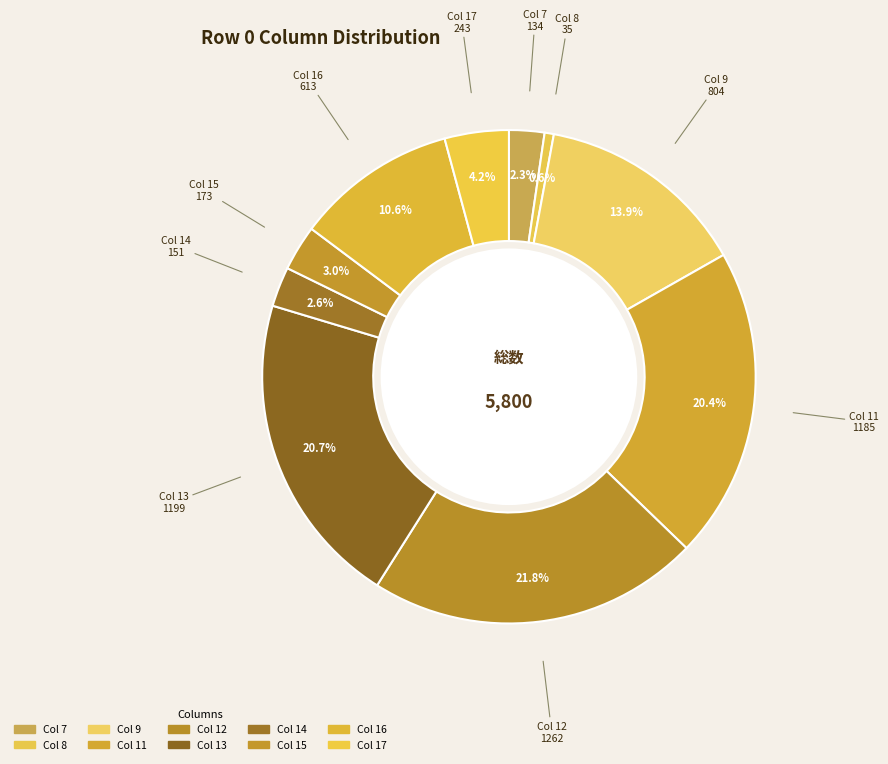

Count the number of slices in the pie.

10